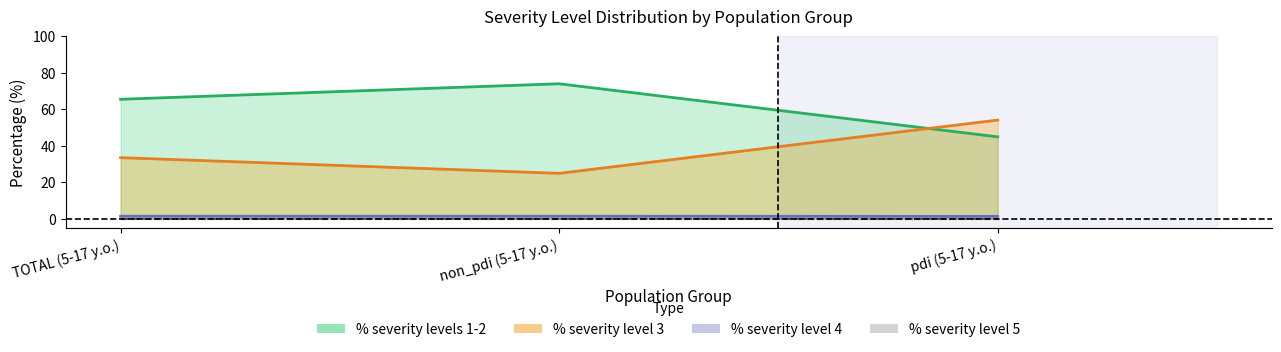

What is the label of the 3rd point from the left?

pdi (5-17 y.o.)